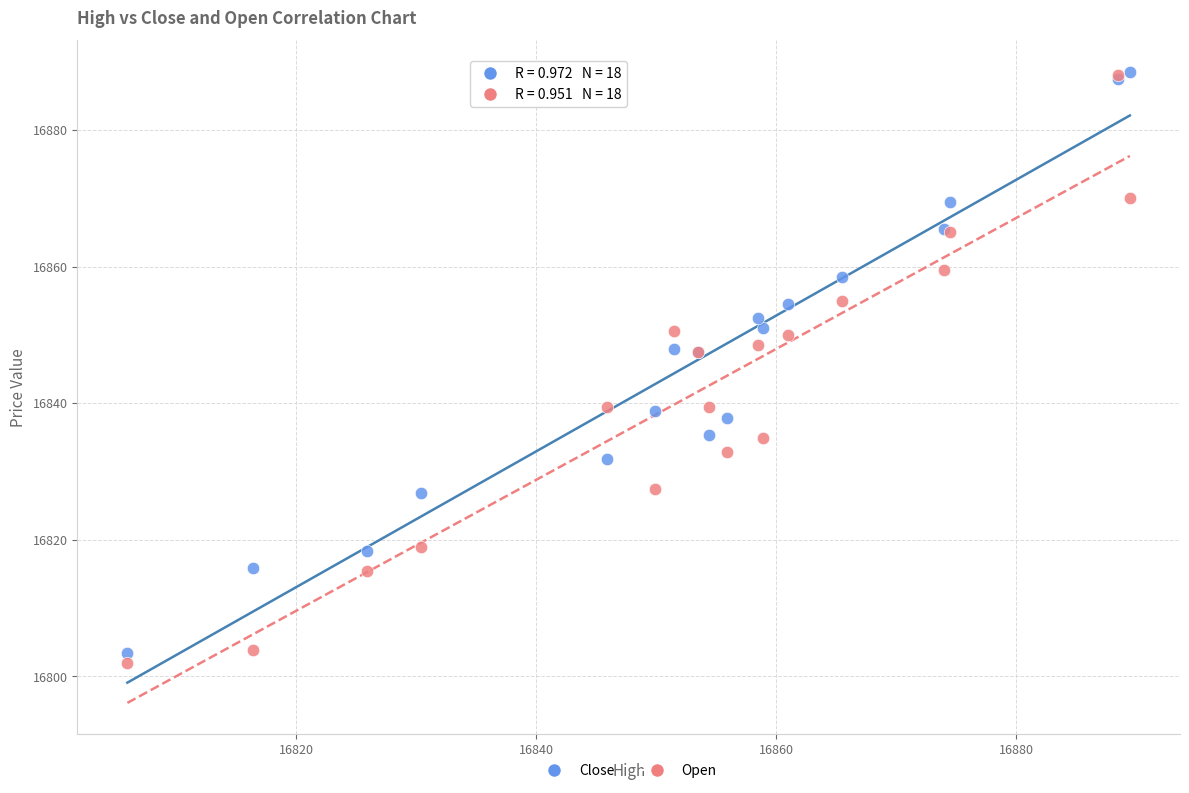

Which series contains the lowest Y value?

Open